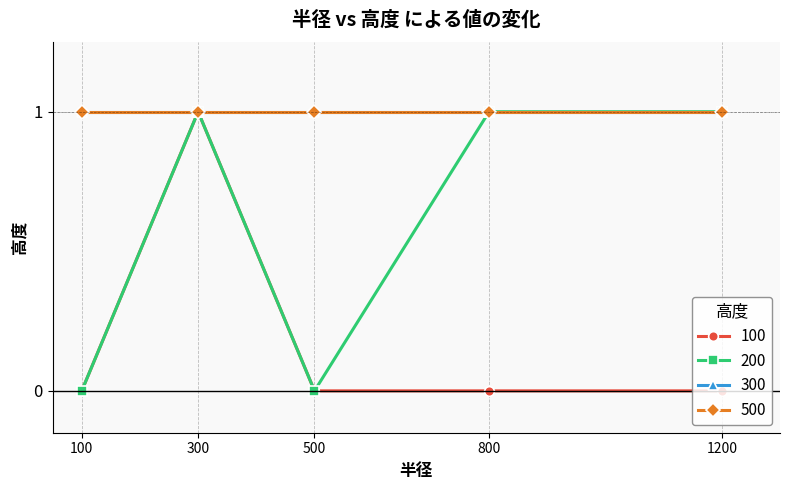

What value does the 100 series have at 300?

1